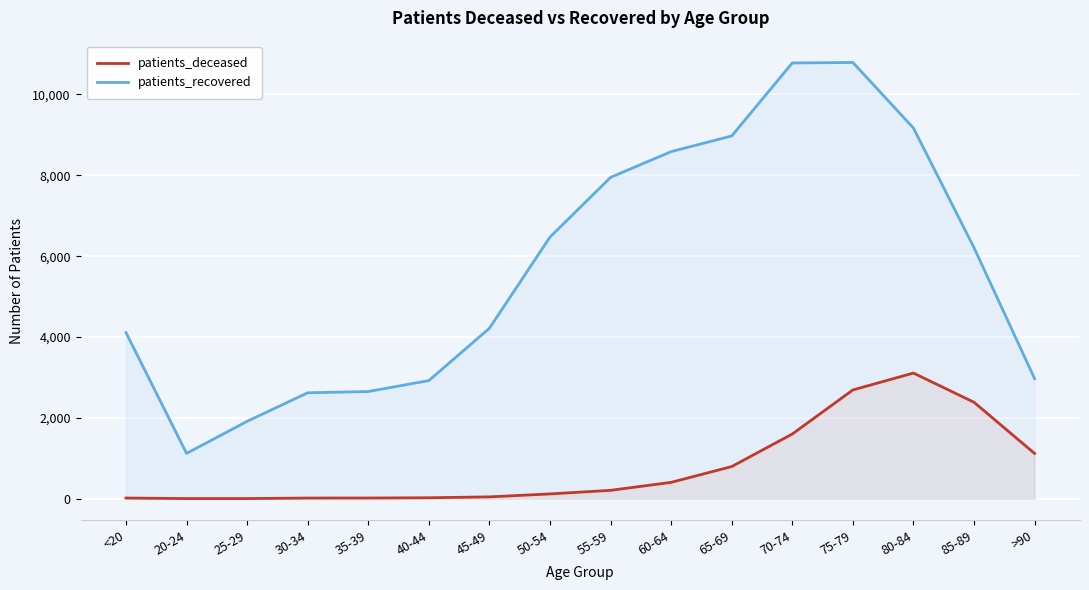

At how many categories does at least one series exceed 2964?

11